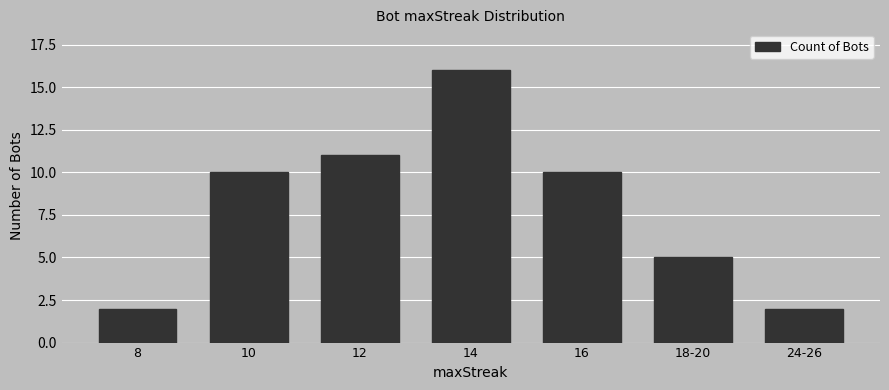

Are the bars grouped side by side (vs. stacked)?

No